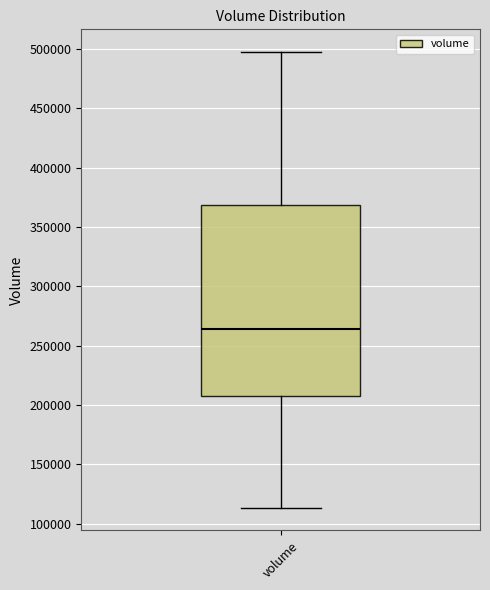

Where does the upper whisker of the box for volume end on the y-axis? The values are not printed on the chart, so give them approximately, as read against the axis.

495000